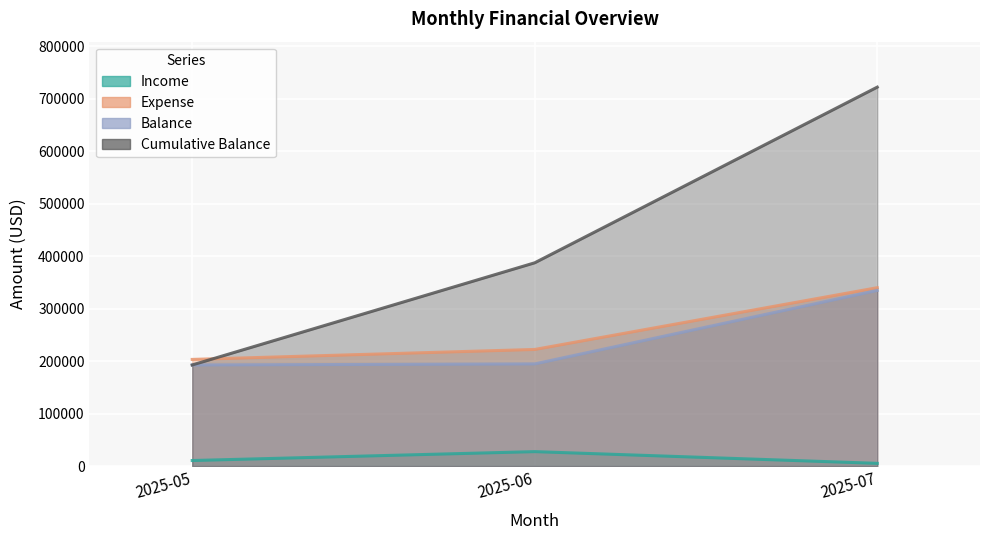

Which has a higher value, 2025-06 or 2025-05?

2025-06